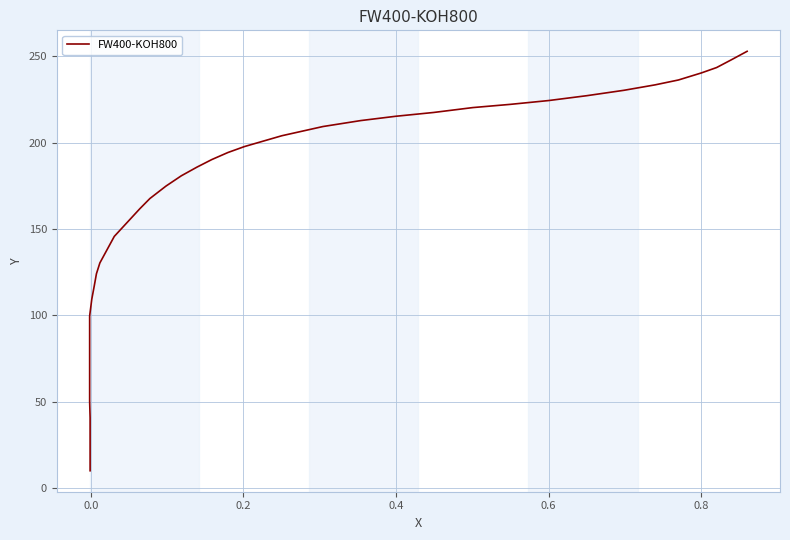

Reading right to left, list all the values displayed in this chart.

252.9	247.9	243.5	240.4	236.3	233.5	230.3	227.2	224.4	222.2	220.3	217.5	215.3	212.8	209.3	204.0	197.7	194.3	190.2	185.8	180.8	174.9	167.7	161.7	145.7	130.4	124.1	117.2	109.4	99.7	90.3	80.5	70.8	60.5	50.1	40.7	30.4	20.4	10.0